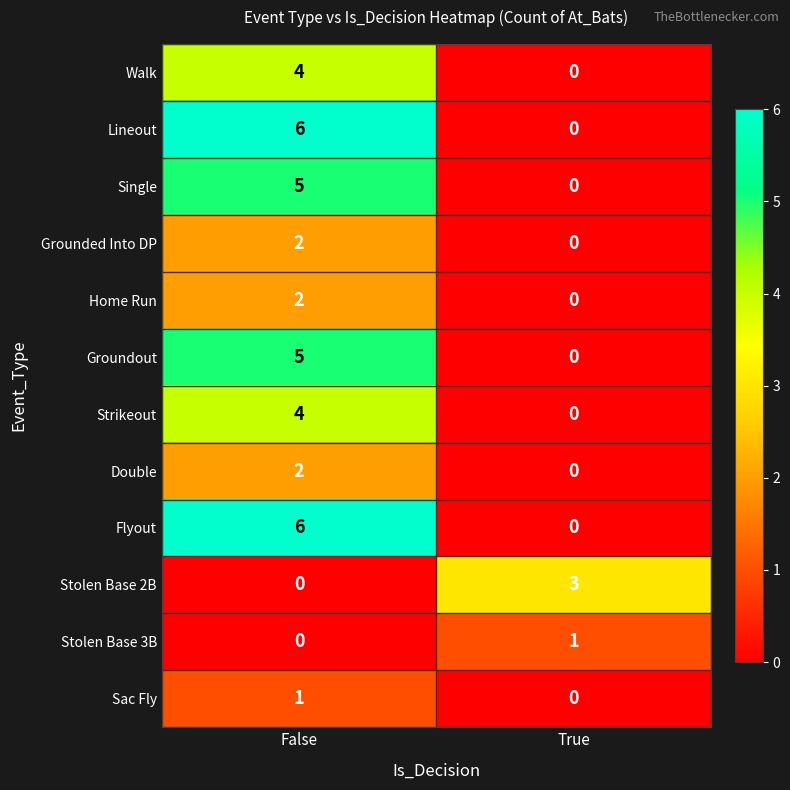

Reading left to right, list all the values displayed in this chart.

Walk: 4	0
Lineout: 6	0
Single: 5	0
Grounded Into DP: 2	0
Home Run: 2	0
Groundout: 5	0
Strikeout: 4	0
Double: 2	0
Flyout: 6	0
Stolen Base 2B: 0	3
Stolen Base 3B: 0	1
Sac Fly: 1	0